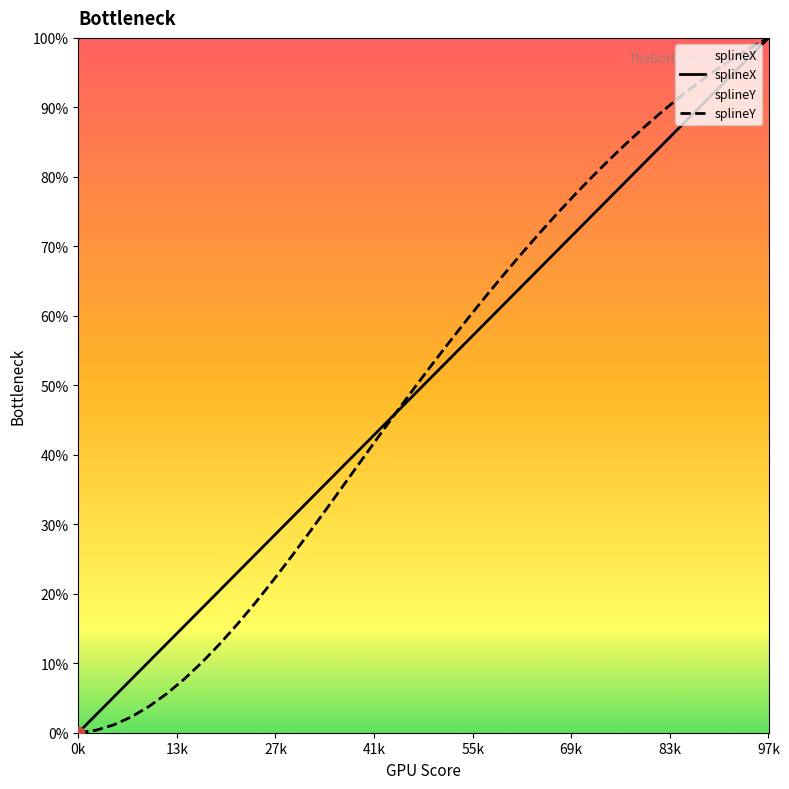

Which has a higher value, 26 or 8?

26